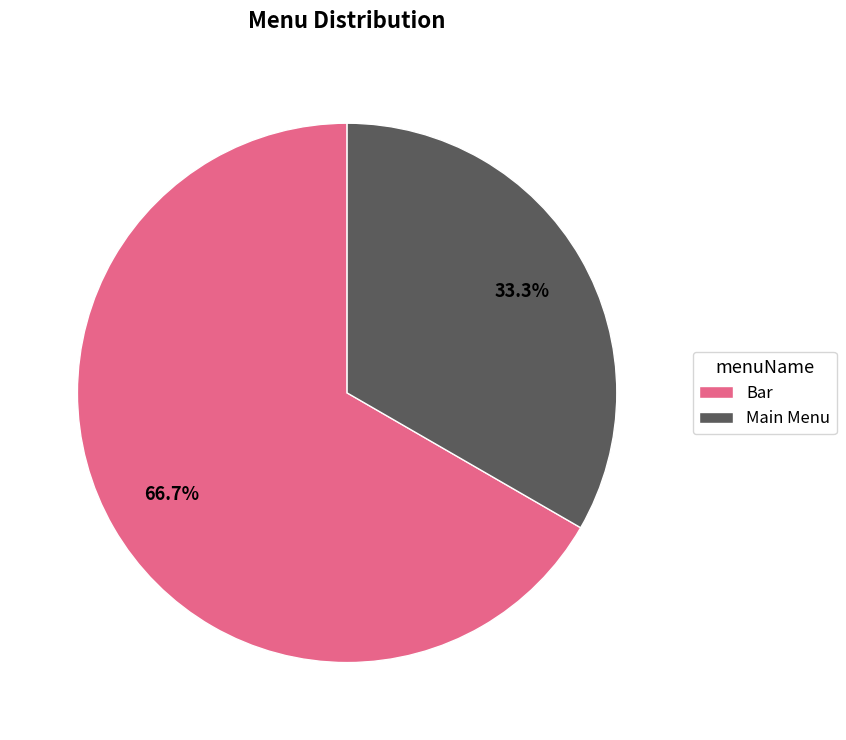

Count the number of slices in the pie.

2